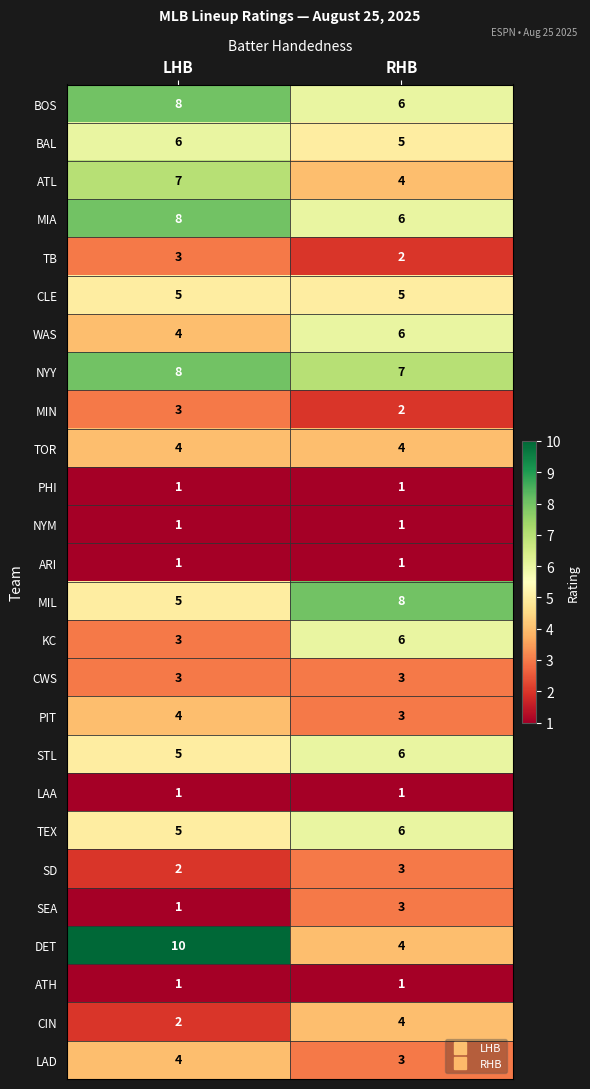

Where is BAL nearest to the value 5?

RHB